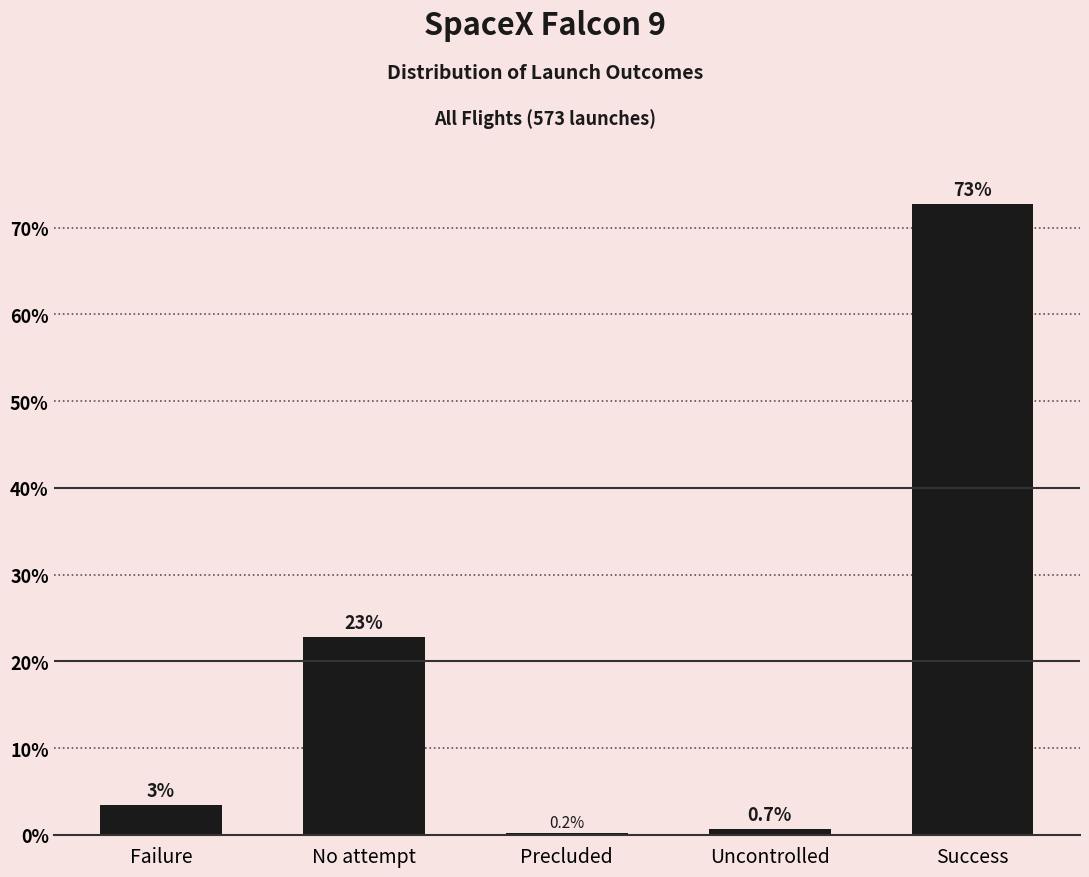

Reading left to right, list all the values displayed in this chart.

3.5	22.9	0.2	0.7	72.8